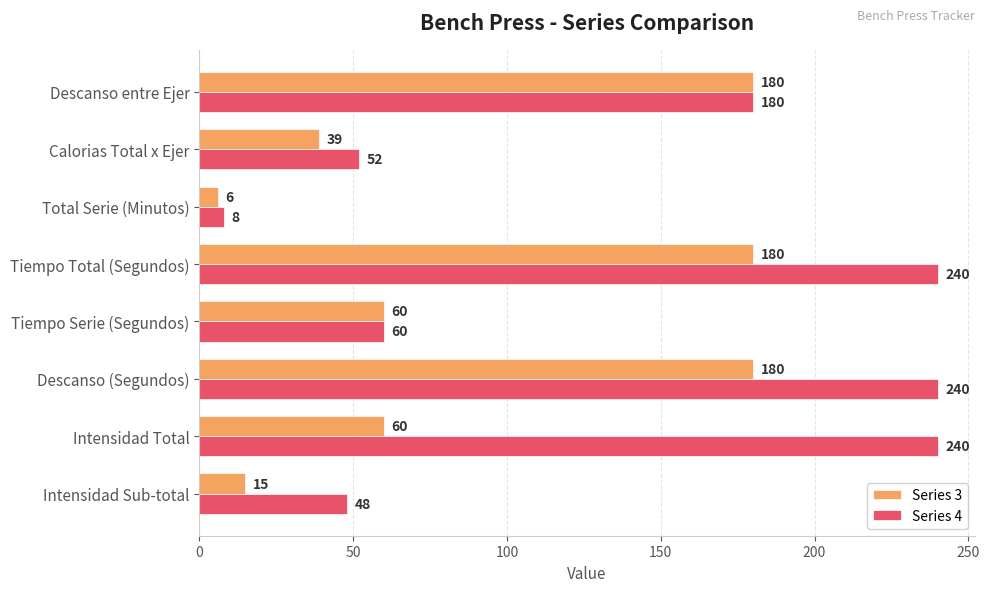

Which series has the largest range (max minus min)?

Series 4